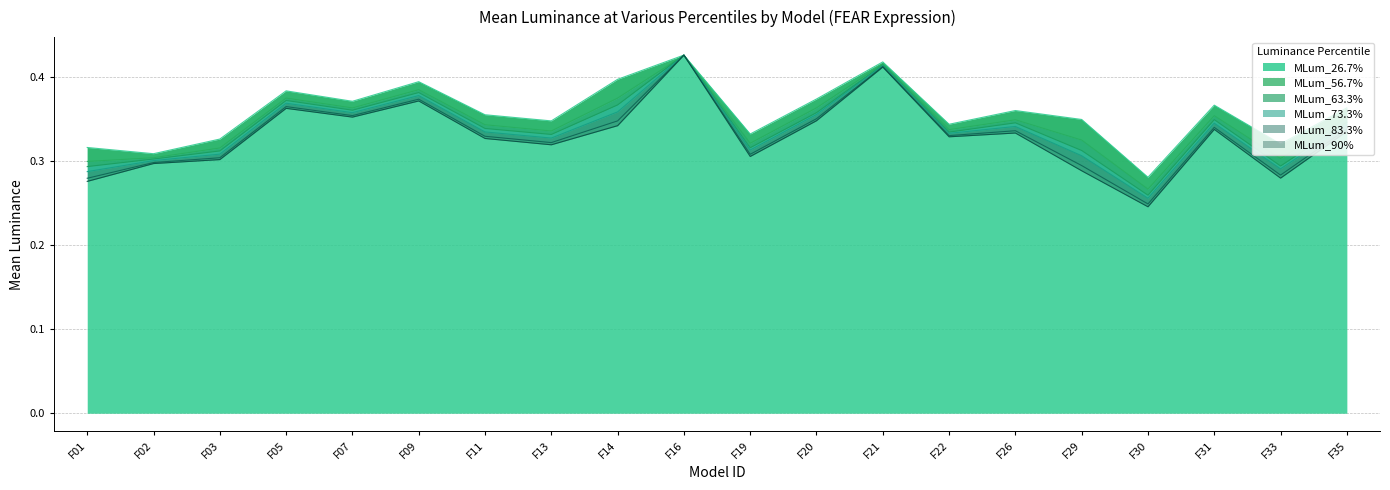

Reading left to right, extract all data points from this chart.

MLum_26.7%: F01=0.3	F02=0.3	F03=0.3	F05=0.4	F07=0.4	F09=0.4	F11=0.4	F13=0.3	F14=0.4	F16=0.4	F19=0.3	F20=0.4	F21=0.4	F22=0.3	F26=0.4	F29=0.3	F30=0.3	F31=0.4	F33=0.3	F35=0.4
MLum_56.7%: F01=0.3	F02=0.3	F03=0.3	F05=0.4	F07=0.4	F09=0.4	F11=0.3	F13=0.3	F14=0.4	F16=0.4	F19=0.3	F20=0.4	F21=0.4	F22=0.3	F26=0.3	F29=0.3	F30=0.3	F31=0.4	F33=0.3	F35=0.4
MLum_63.3%: F01=0.3	F02=0.3	F03=0.3	F05=0.4	F07=0.4	F09=0.4	F11=0.3	F13=0.3	F14=0.4	F16=0.4	F19=0.3	F20=0.4	F21=0.4	F22=0.3	F26=0.3	F29=0.3	F30=0.3	F31=0.3	F33=0.3	F35=0.3
MLum_73.3%: F01=0.3	F02=0.3	F03=0.3	F05=0.4	F07=0.4	F09=0.4	F11=0.3	F13=0.3	F14=0.4	F16=0.4	F19=0.3	F20=0.4	F21=0.4	F22=0.3	F26=0.3	F29=0.3	F30=0.3	F31=0.3	F33=0.3	F35=0.3
MLum_83.3%: F01=0.3	F02=0.3	F03=0.3	F05=0.4	F07=0.4	F09=0.4	F11=0.3	F13=0.3	F14=0.3	F16=0.4	F19=0.3	F20=0.4	F21=0.4	F22=0.3	F26=0.3	F29=0.3	F30=0.2	F31=0.3	F33=0.3	F35=0.3
MLum_90%: F01=0.3	F02=0.3	F03=0.3	F05=0.4	F07=0.4	F09=0.4	F11=0.3	F13=0.3	F14=0.3	F16=0.4	F19=0.3	F20=0.3	F21=0.4	F22=0.3	F26=0.3	F29=0.3	F30=0.2	F31=0.3	F33=0.3	F35=0.3